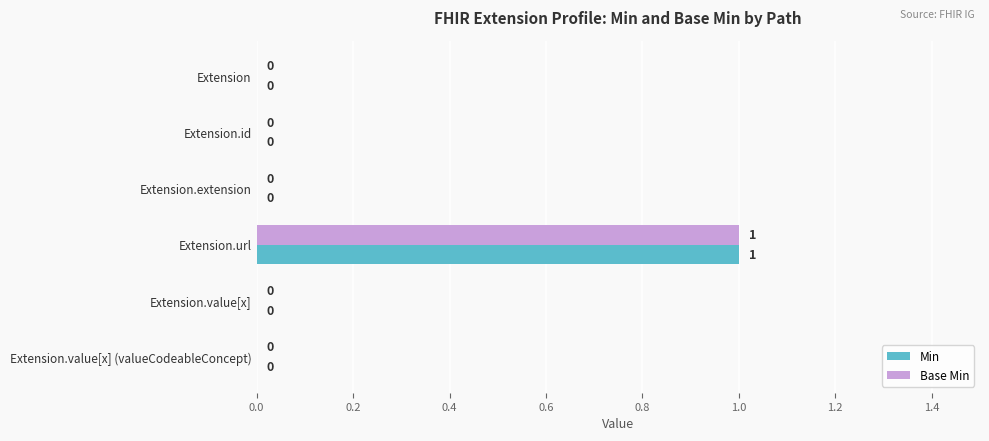

Count the number of data series in this chart.

2